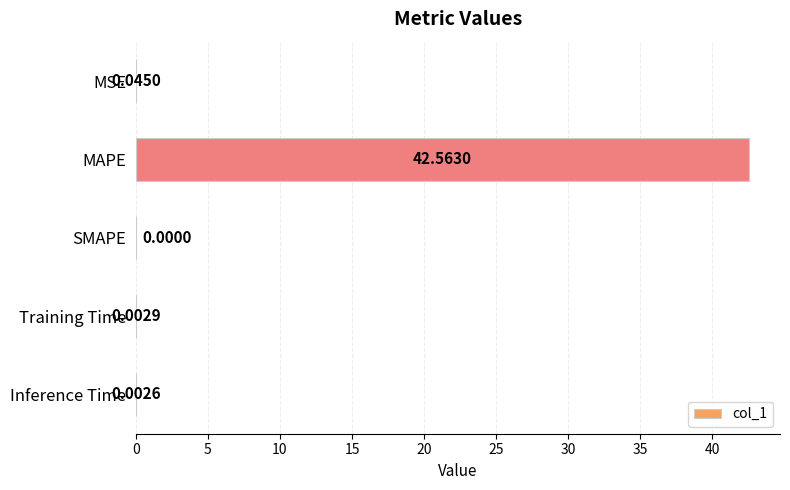

Which category has the highest value across all series?

MAPE